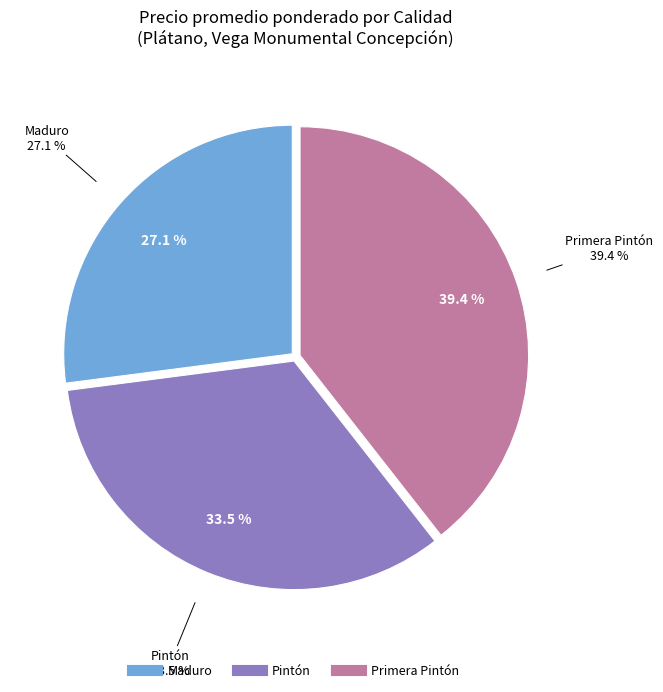

True or false: Pintón accounts for 40% of the total.

False